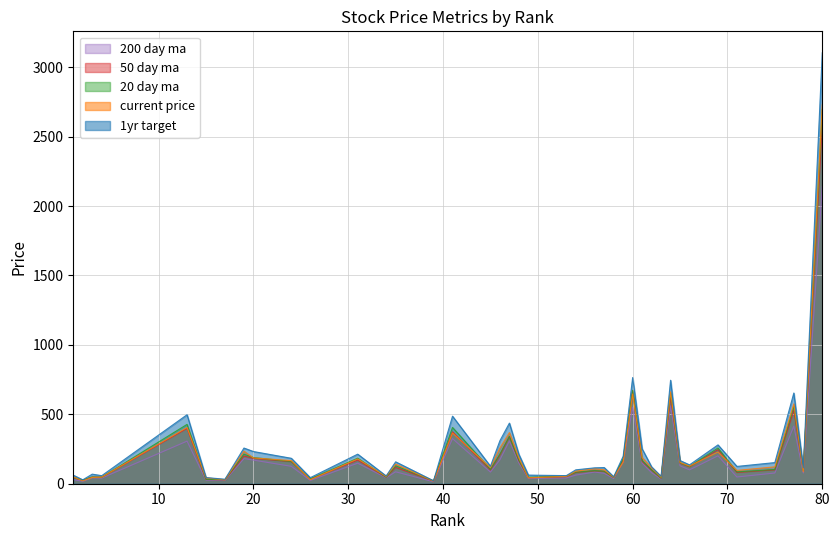

Which category has the highest value in the 50_day_ma series?

80